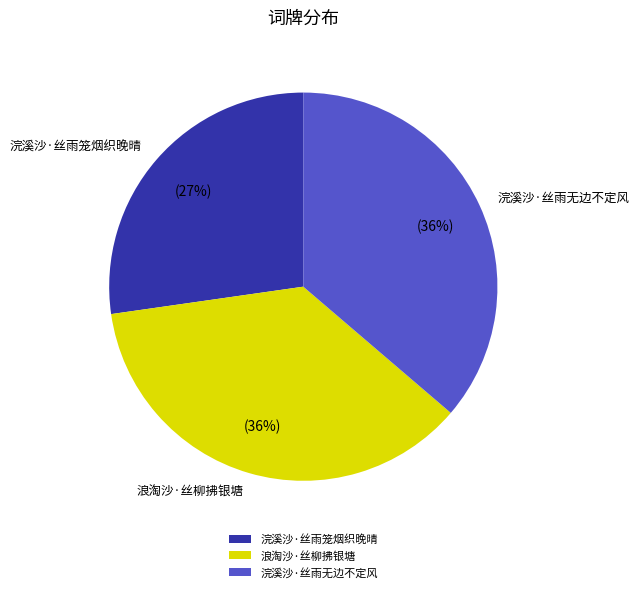

Is 浣溪沙·丝雨笼烟织晚晴 the majority of the pie?

No